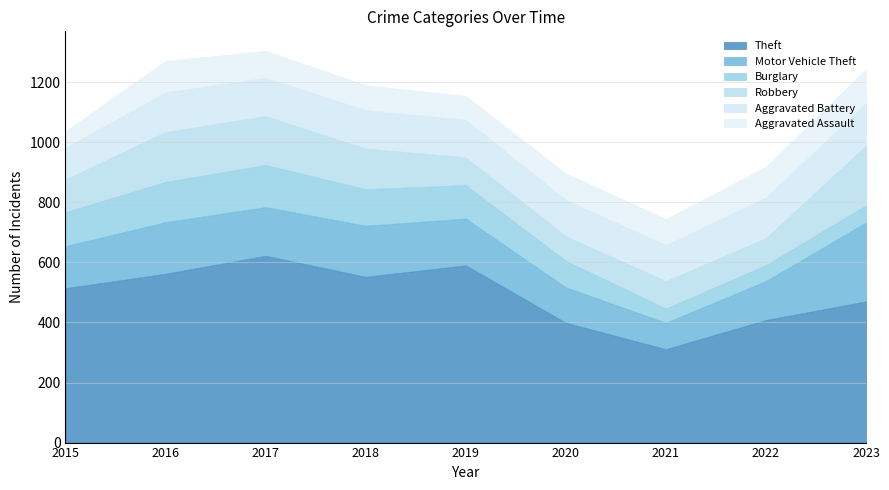

In Aggravated Battery, how many points are lower than both neighbors (excluding endpoints)?

1